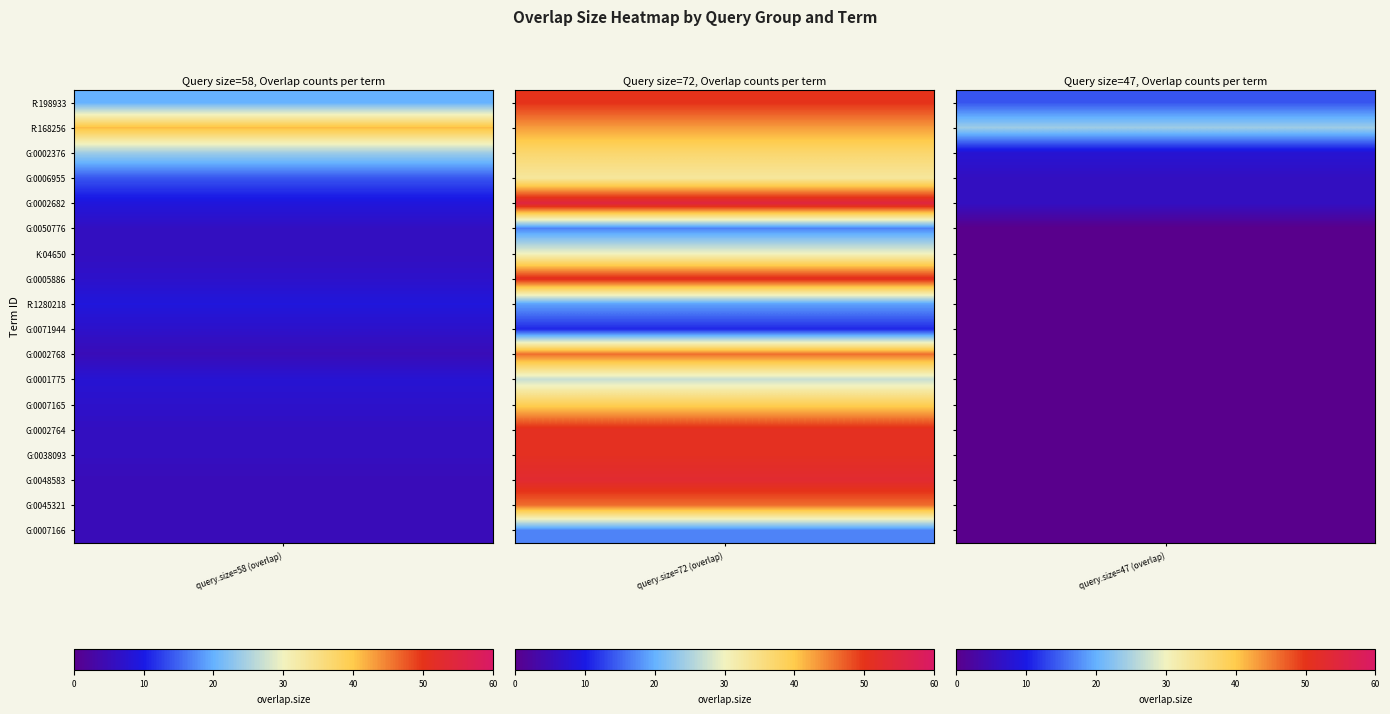

Which series changed the most between 13 and 16?

query1_q72